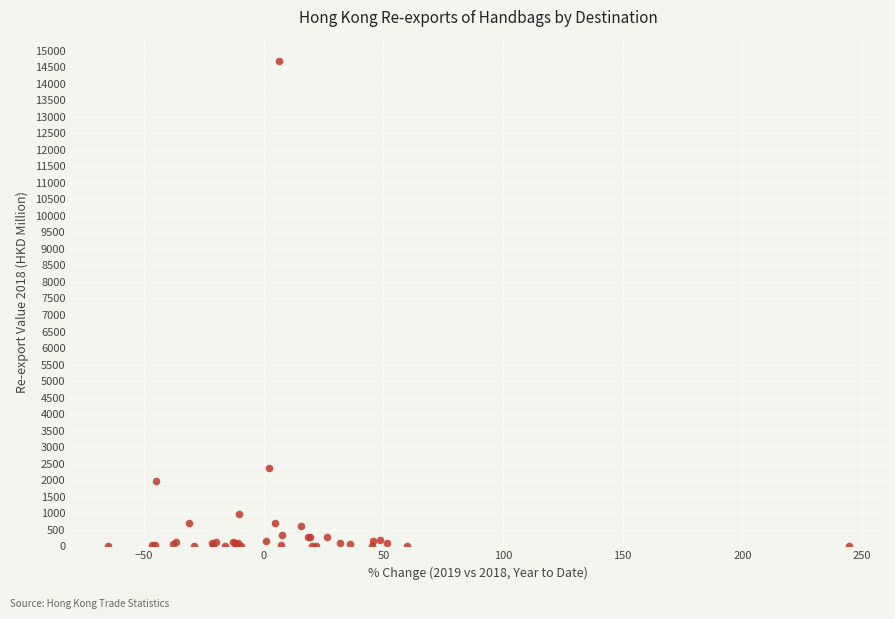

What Y value in the scatter plot is closest to 7341?

2383.1